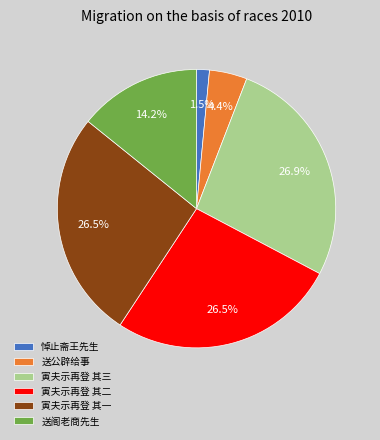

Which category has the smallest portion of the pie?

悼止斋王先生